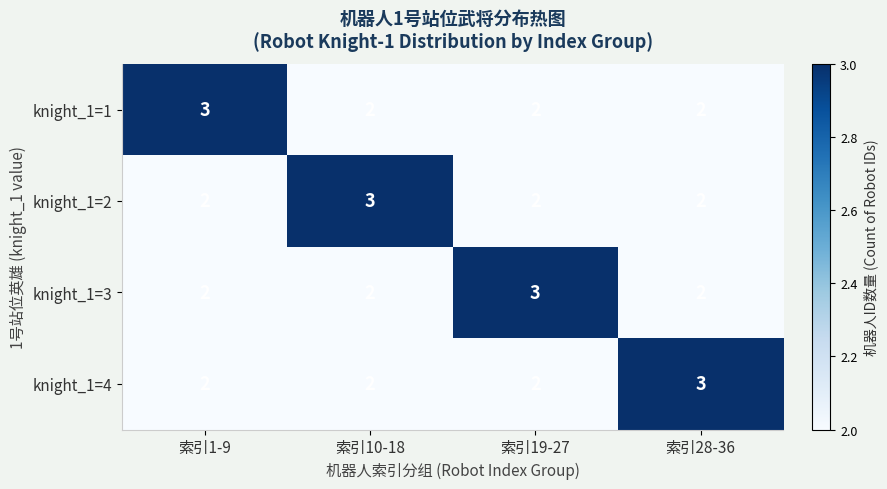

Is it true that knight_1=3 equals 3 at 索引28-36?

False